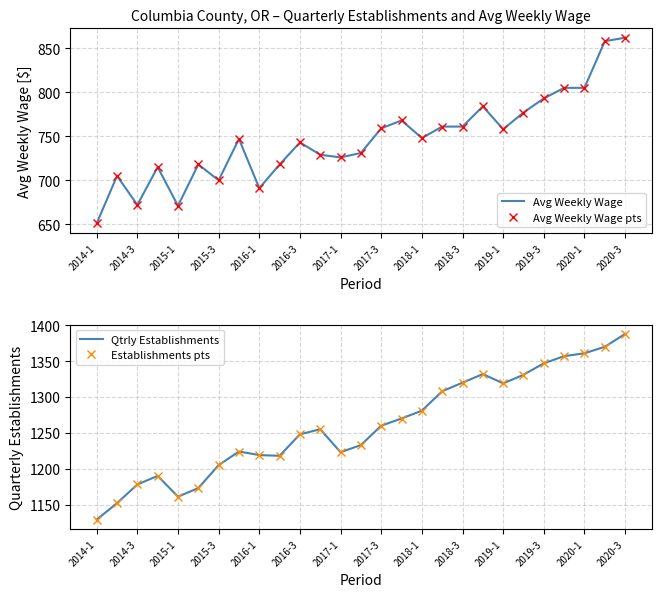

The value of Establishments pts at 2020-3 is 1964. True or false?

False